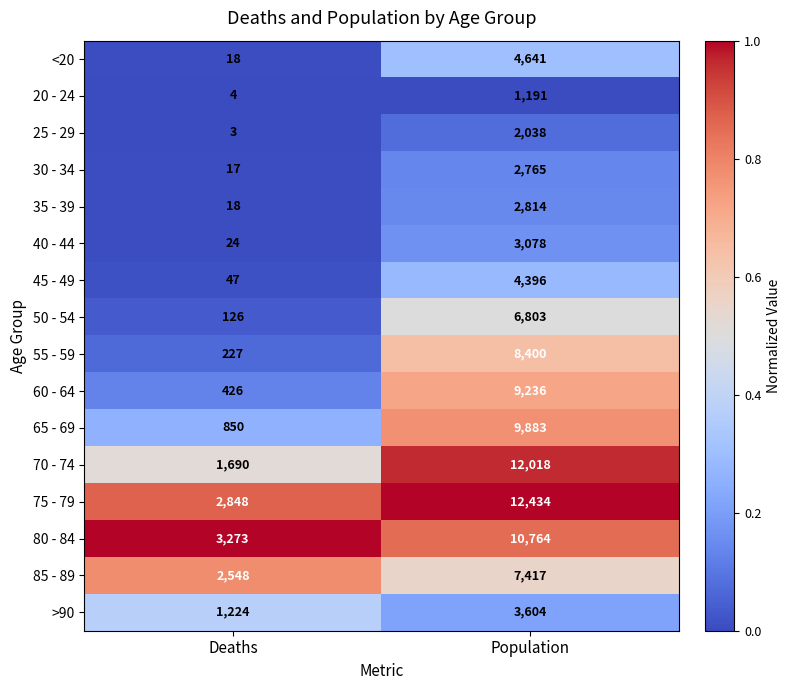

Which category has the highest value across all series?

Population